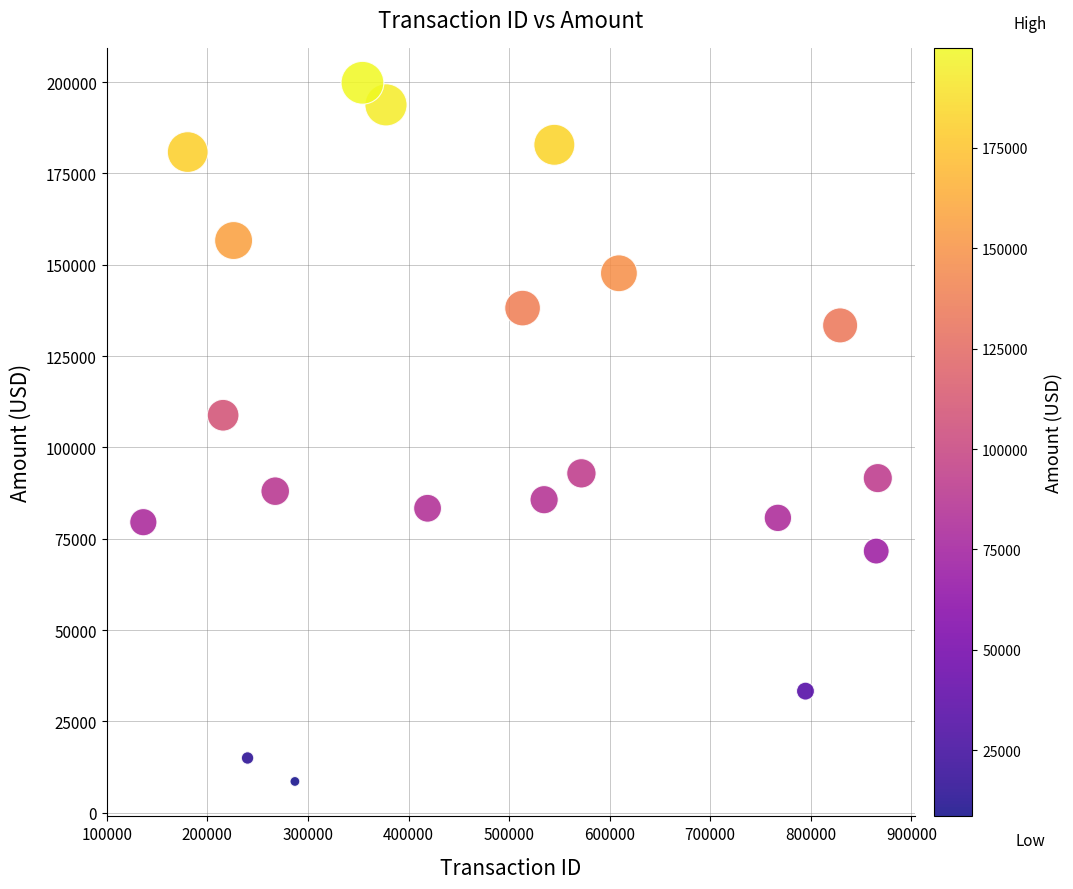

What is the range of X values (max minus min)?

730248.0